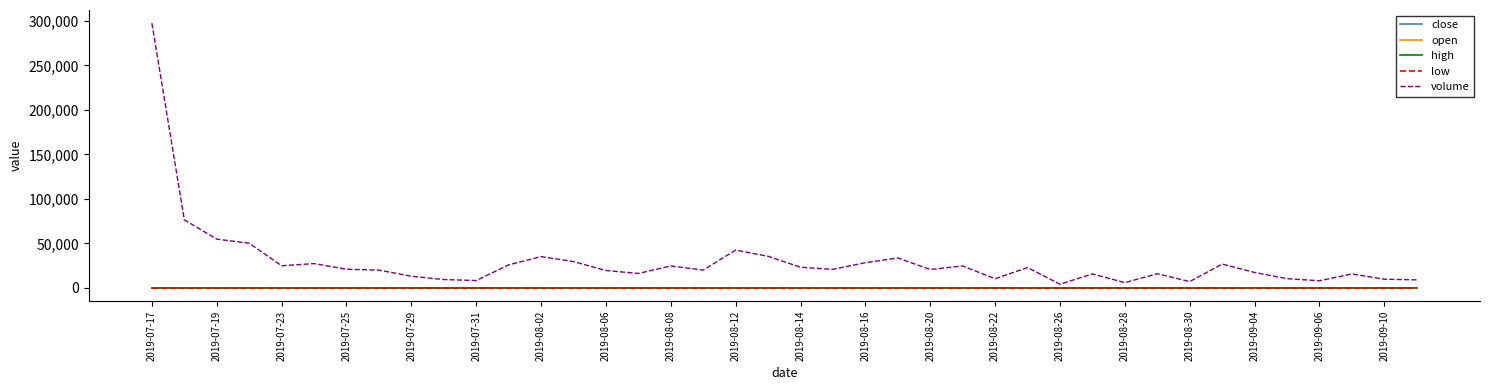

At how many categories does at least one series exceed 153244?

1